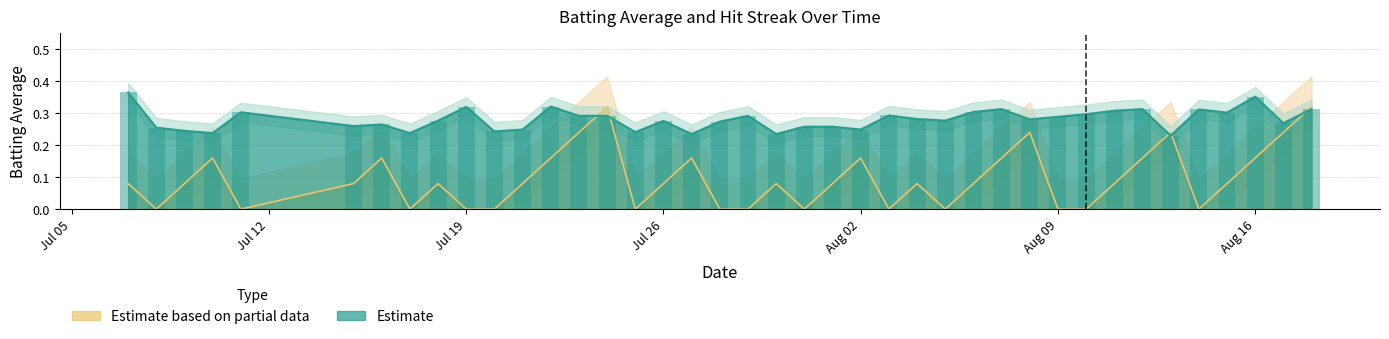

List the series in order of their overall mean, lowest first.

streak, batting_avg